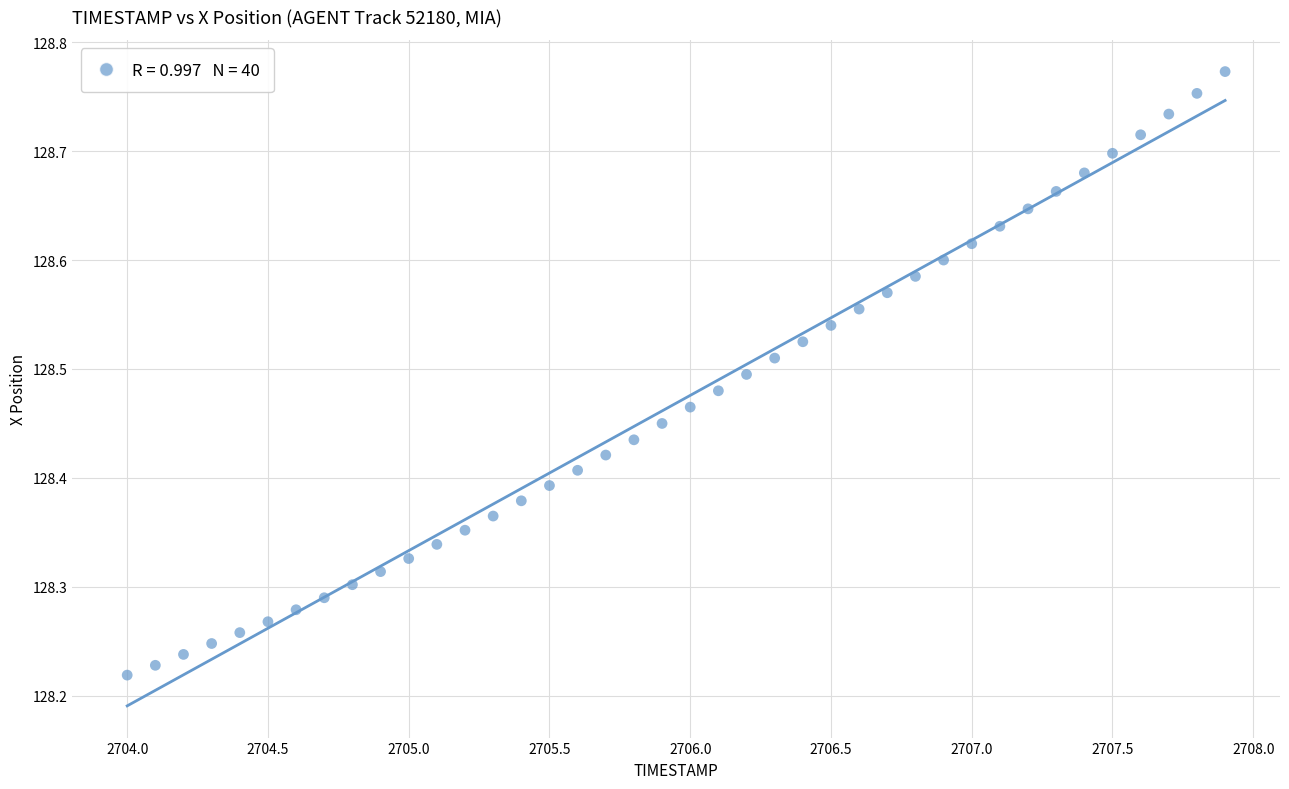

What is the range of X values (max minus min)?

3.9